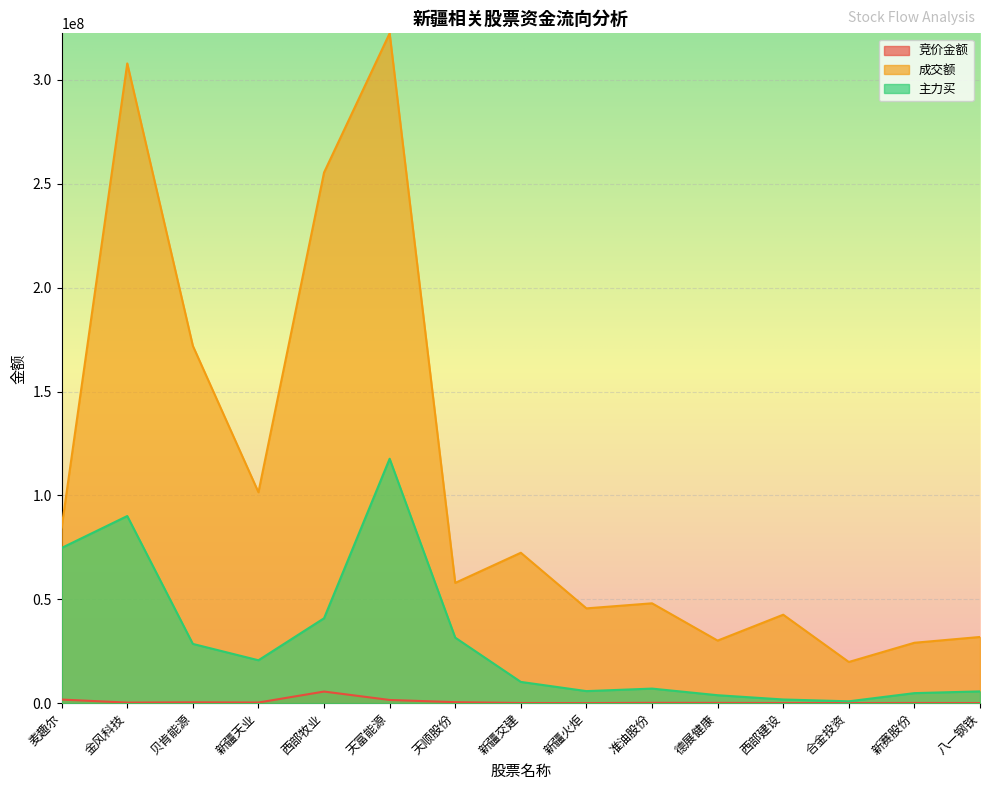

What is the label of the 13th point from the left?

合金投资